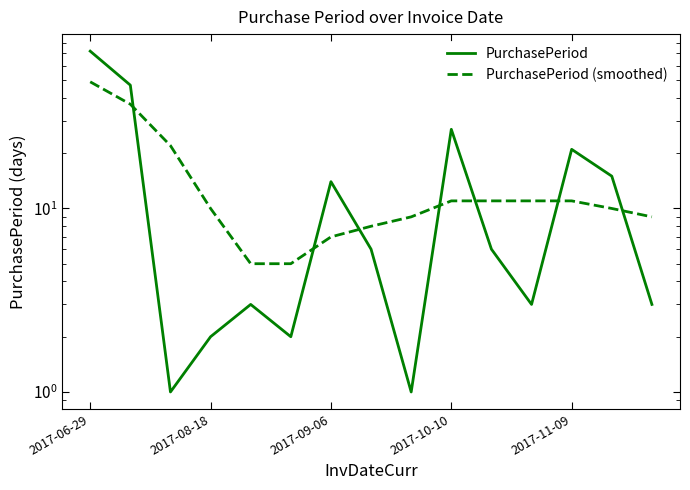

Reading left to right, transcribe all the data shown in this chart.

PurchasePeriod: 72	47	1	2	3	2	14	6	1	27	6	3	21	15	3
PurchasePeriod (smoothed): 49	37	22	10	5	5	7	8	9	11	11	11	11	10	9